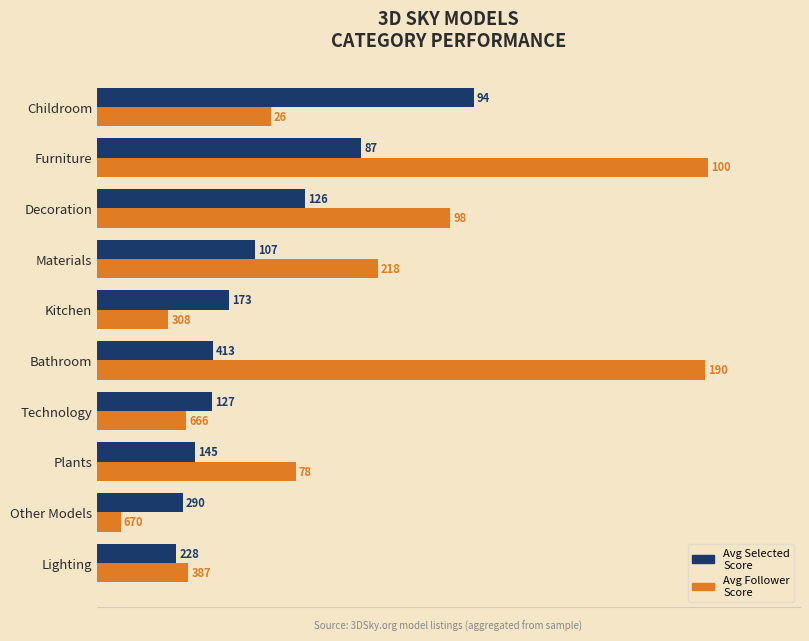

What are all the series names shown in the legend?

Avg Selected Score, Avg Follower Score